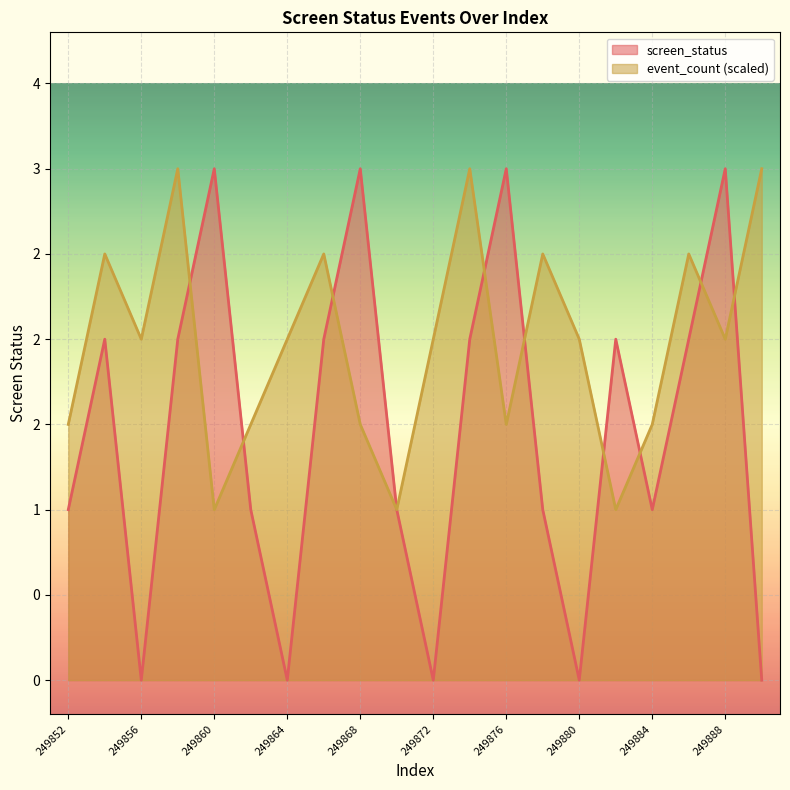

What is the spread (max minus min) of values at 249886?

0.5